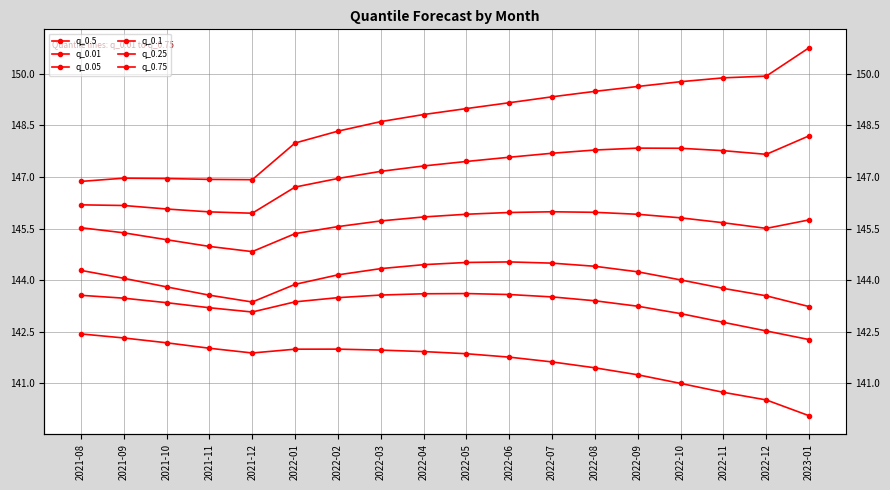

What are all the series names shown in the legend?

q_0.5, q_0.01, q_0.05, q_0.1, q_0.25, q_0.75